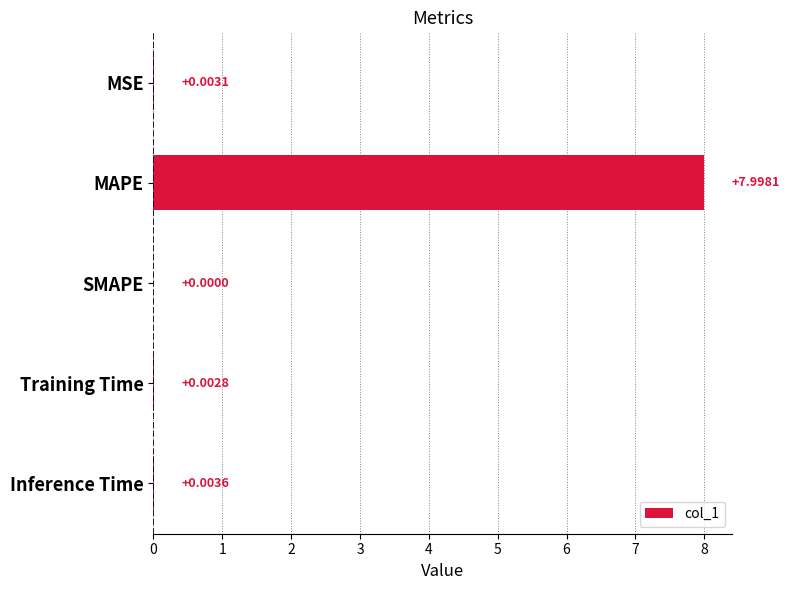

Which has a higher value, Inference Time or SMAPE?

Inference Time